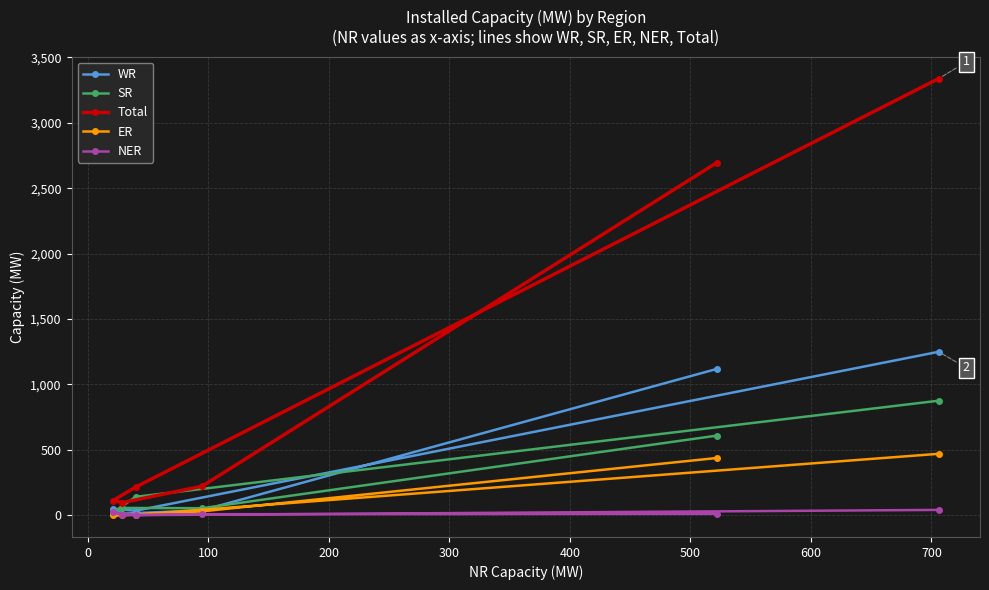

Which series has the widest spread of values?

Total